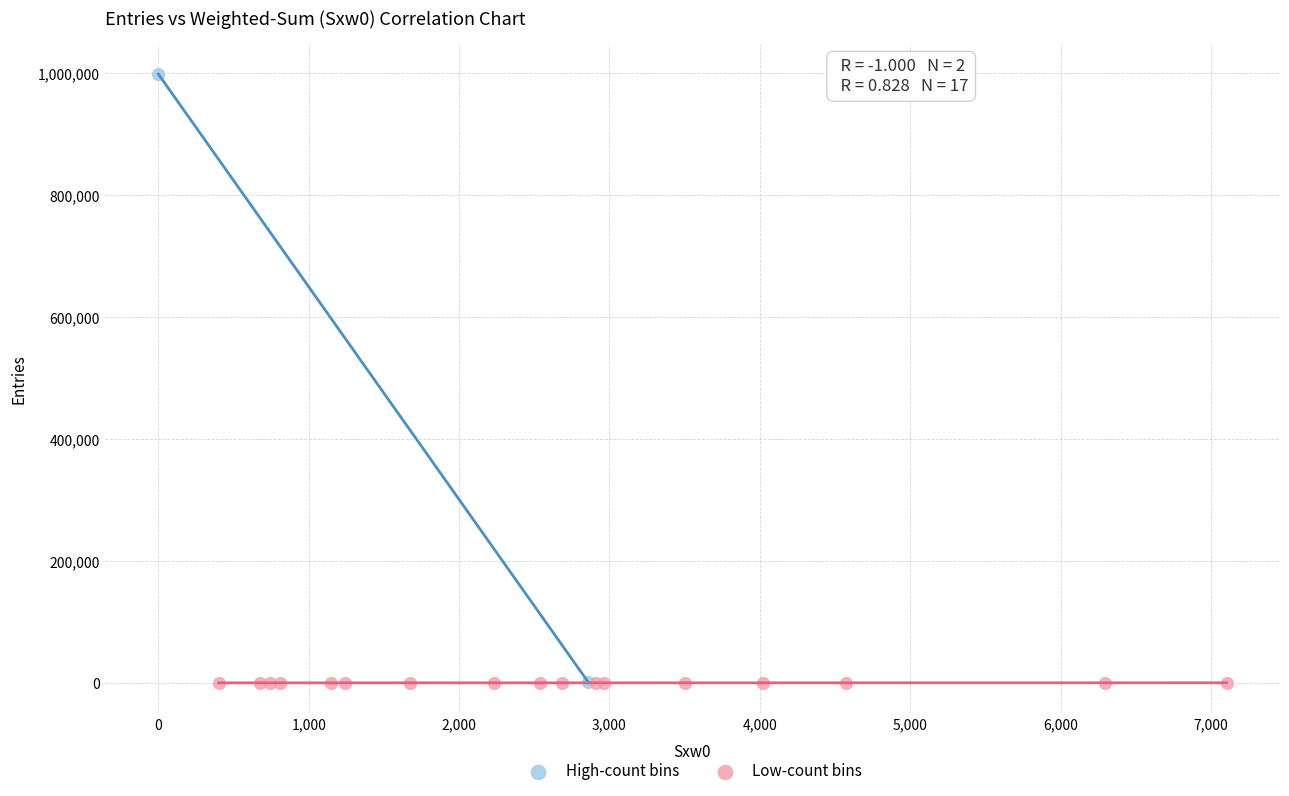

Which series reaches the maximum Y coordinate?

High-count bins